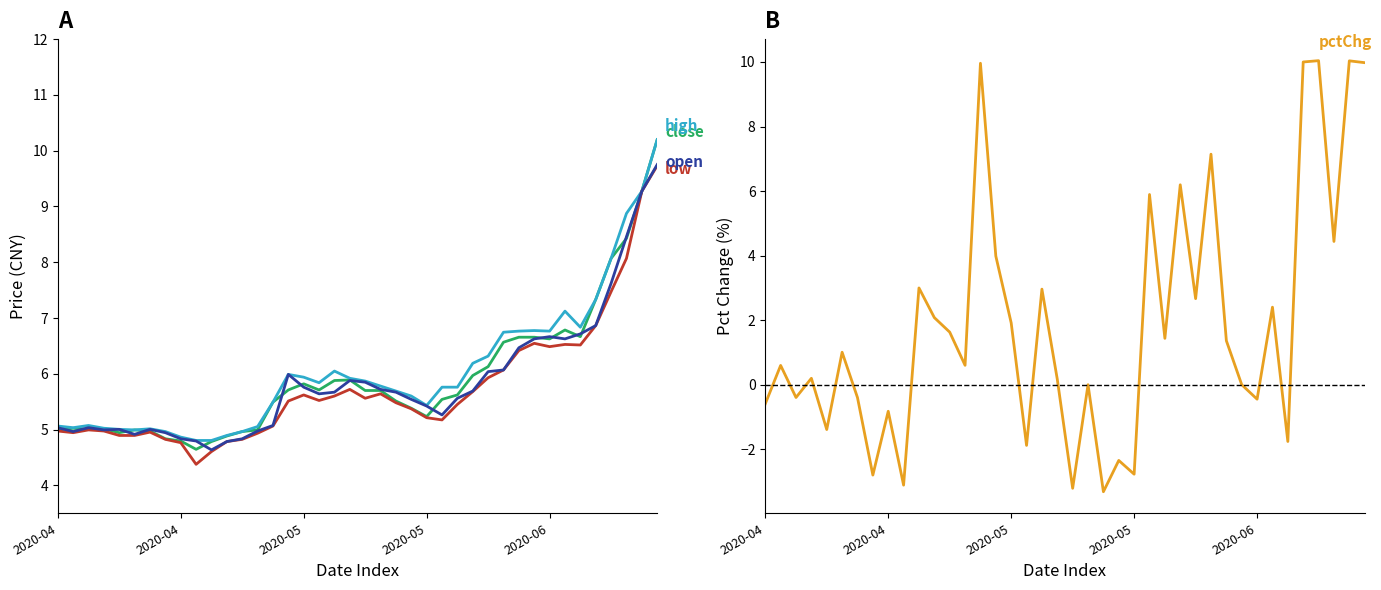

Does the chart have visible grid lines?

No